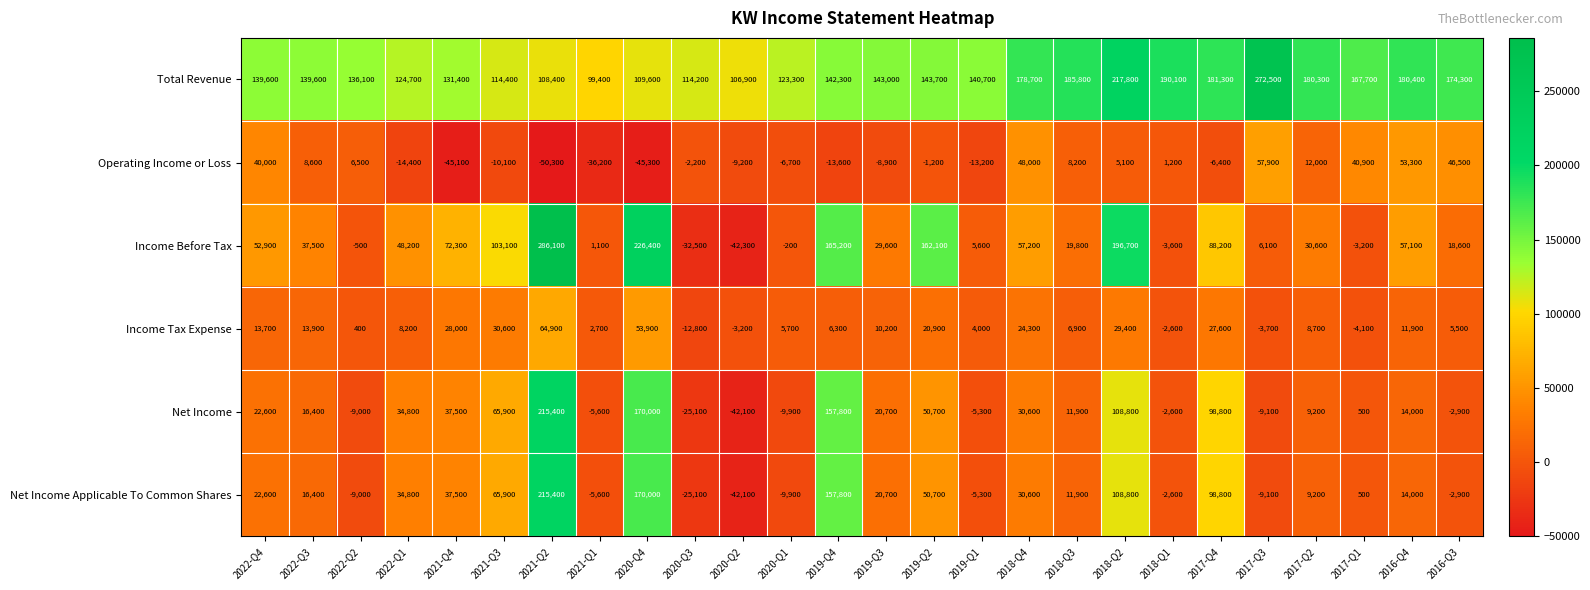

At how many categories does at least one series exceed 124071?

21